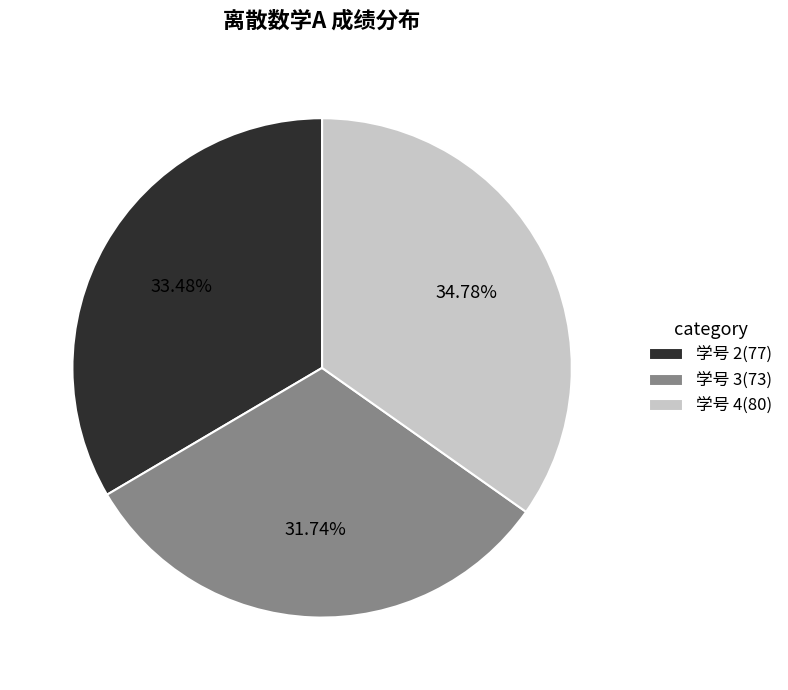

Which has a higher value, 学号 4 or 学号 2?

学号 4